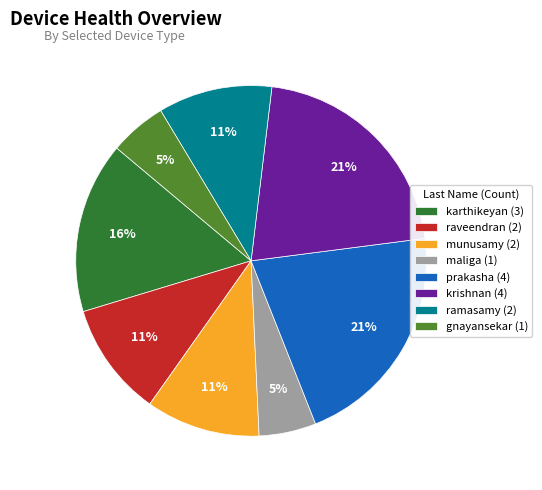

To the nearest percent, what portion does karthikeyan represent?

16%